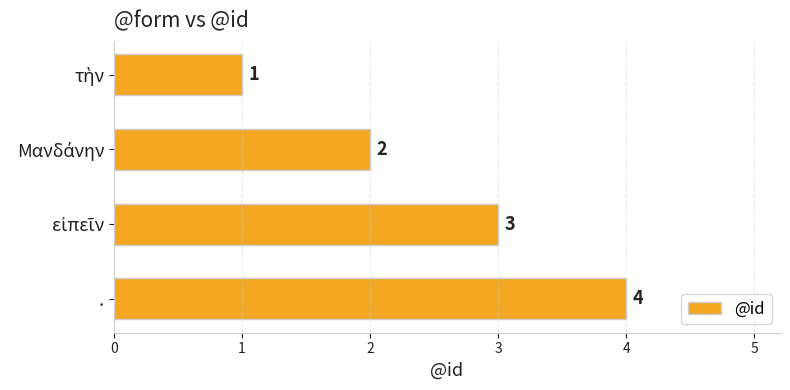

At which category does the chart reach its peak across all series?

.